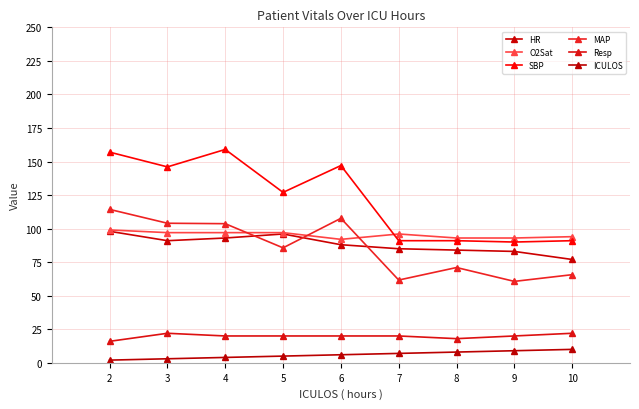

Rank the series at 3 from lowest to highest value.

ICULOS, Resp, HR, O2Sat, MAP, SBP